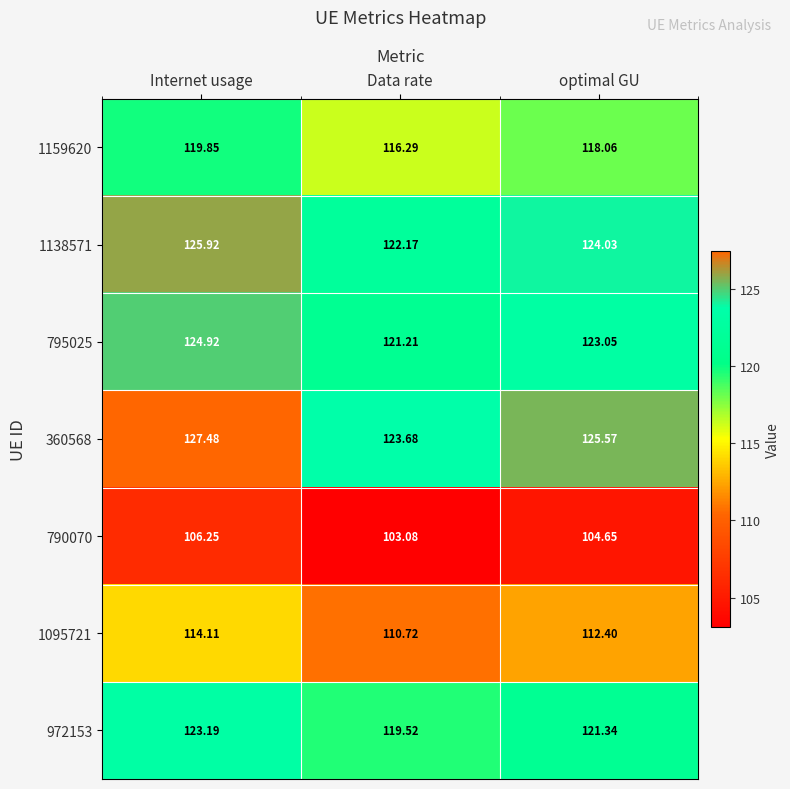

How many data points in 360568 are less than 125?

1